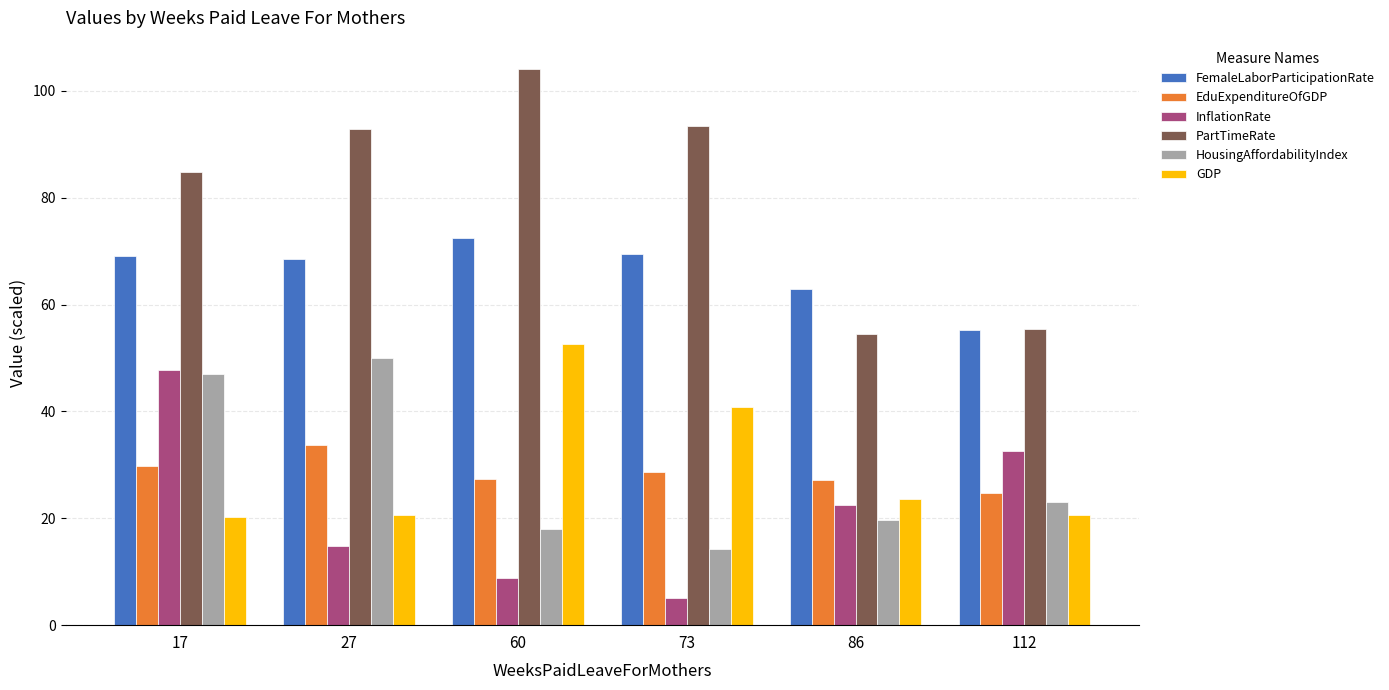

At which label does GDP first exceed 23?

60